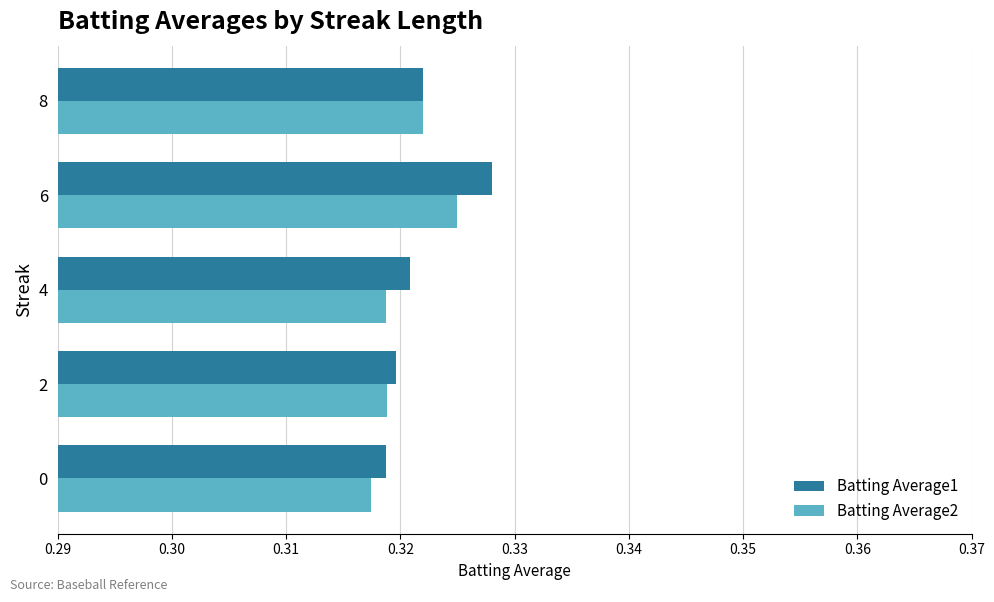

At how many categories does at least one series exceed 0?

5